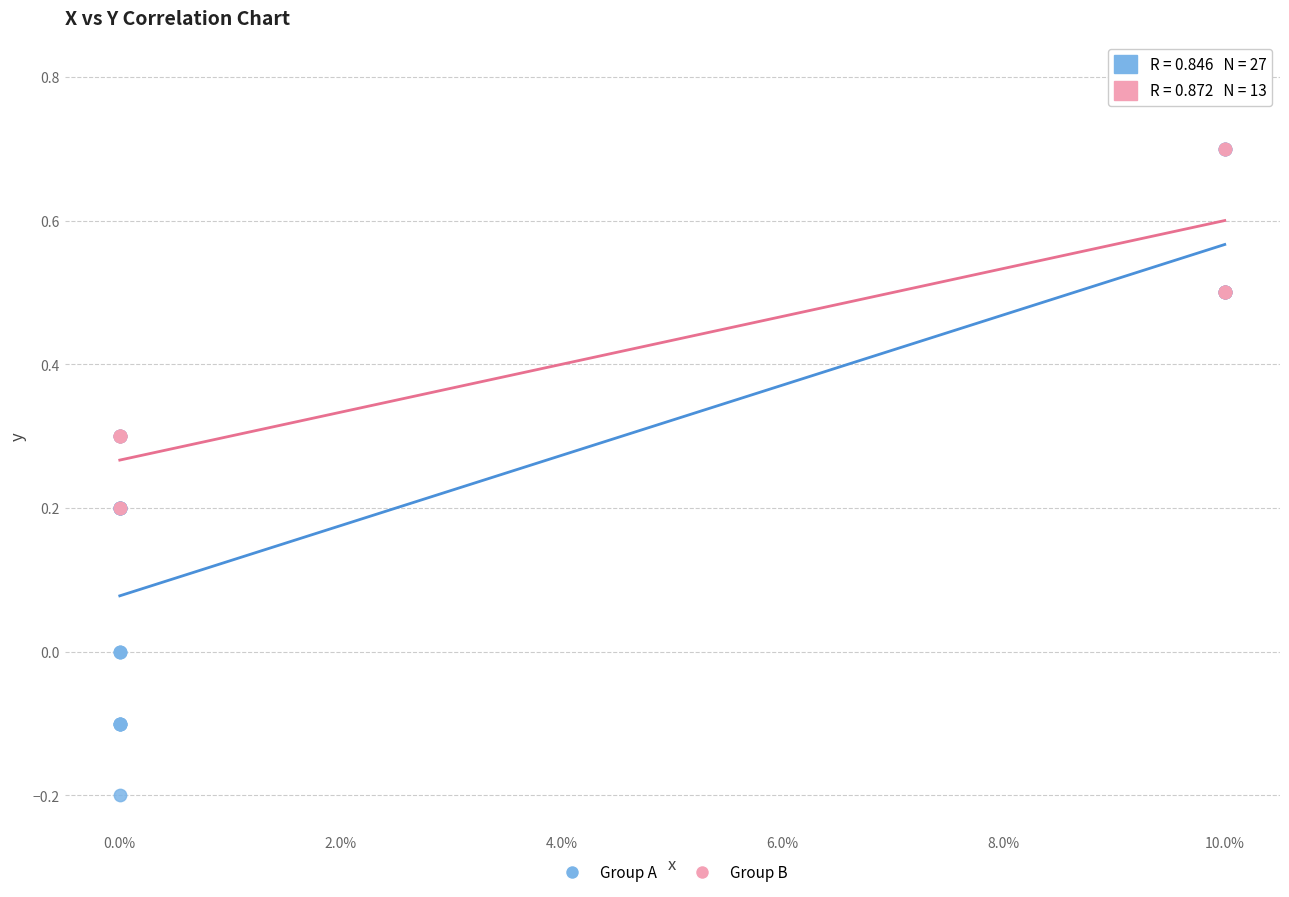

Which series contains the highest Y value?

Group B